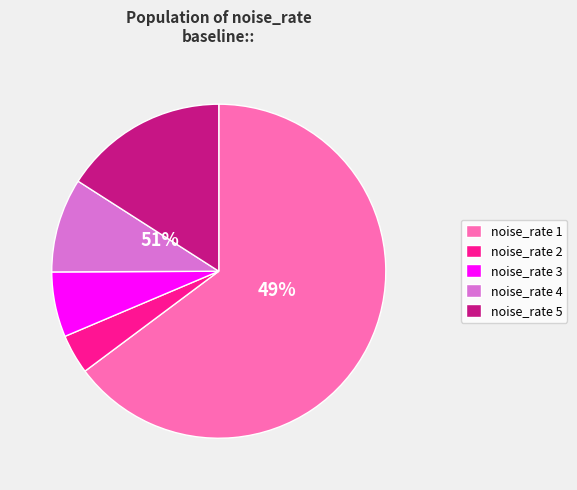

The 4 slice represents 9% of the pie. True or false?

True